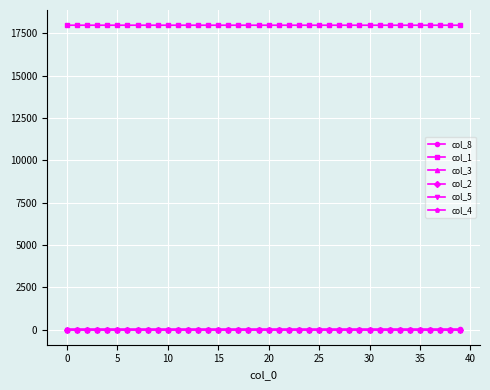

True or false: col_8 and col_1 cross at least once.

False